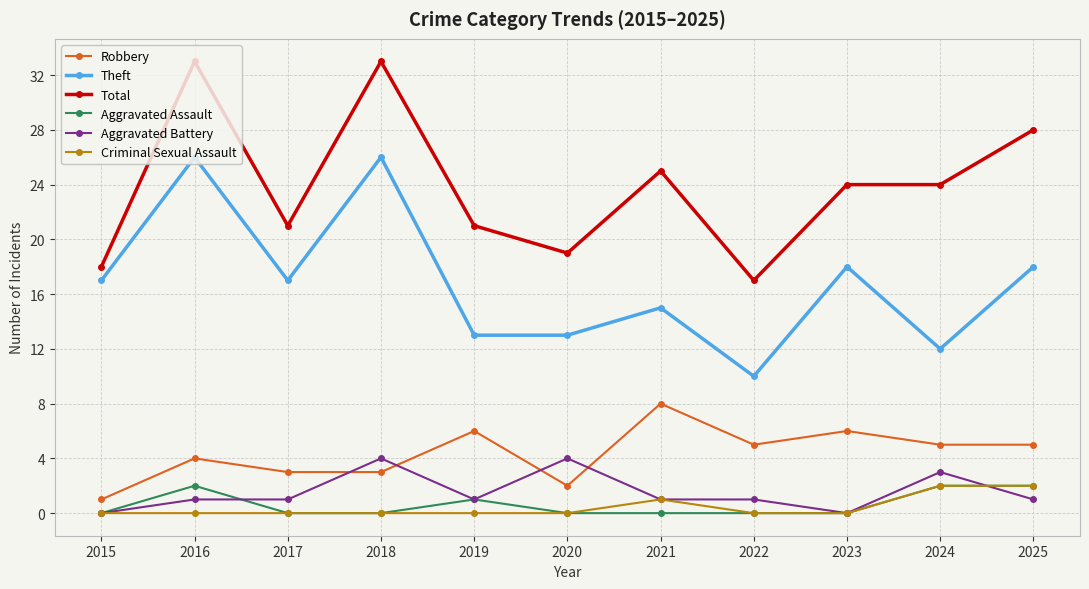

The value of Criminal Sexual Assault at 2023 is 0. True or false?

True